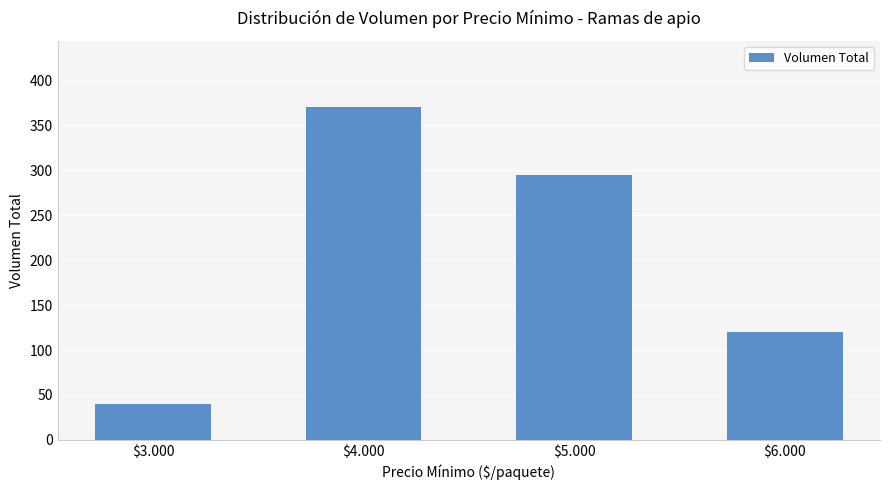

What is the difference between the values at $4.000 and $5.000?

75